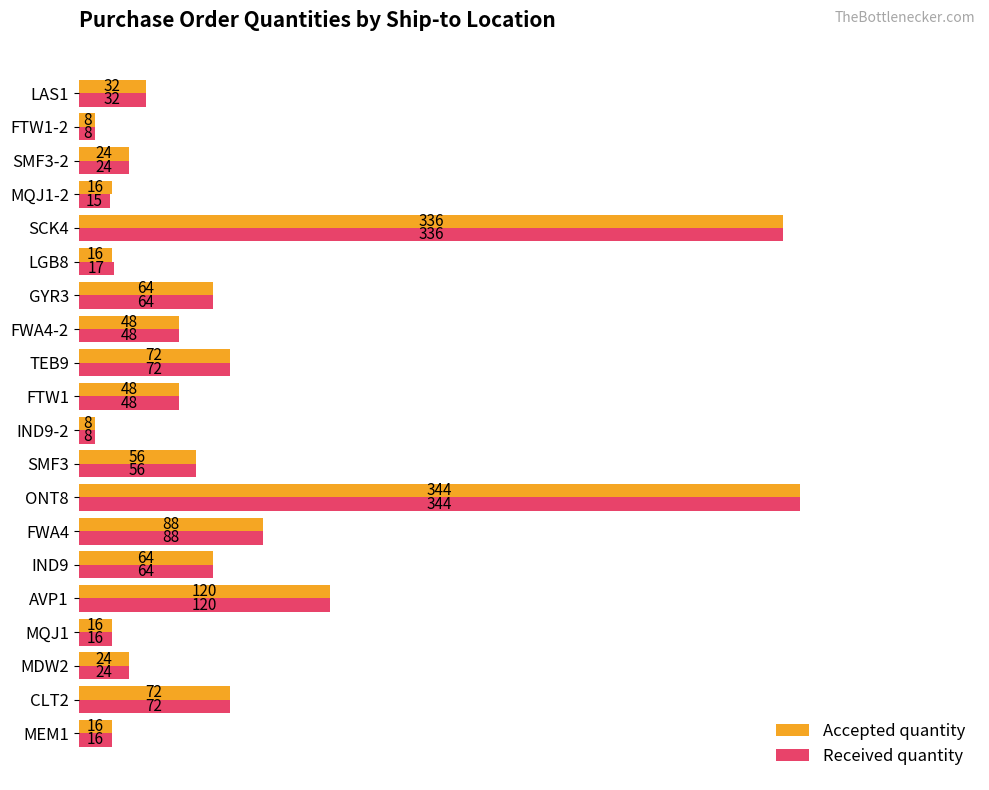

Which series changed the most between LGB8 and SMF3-2?

Accepted quantity